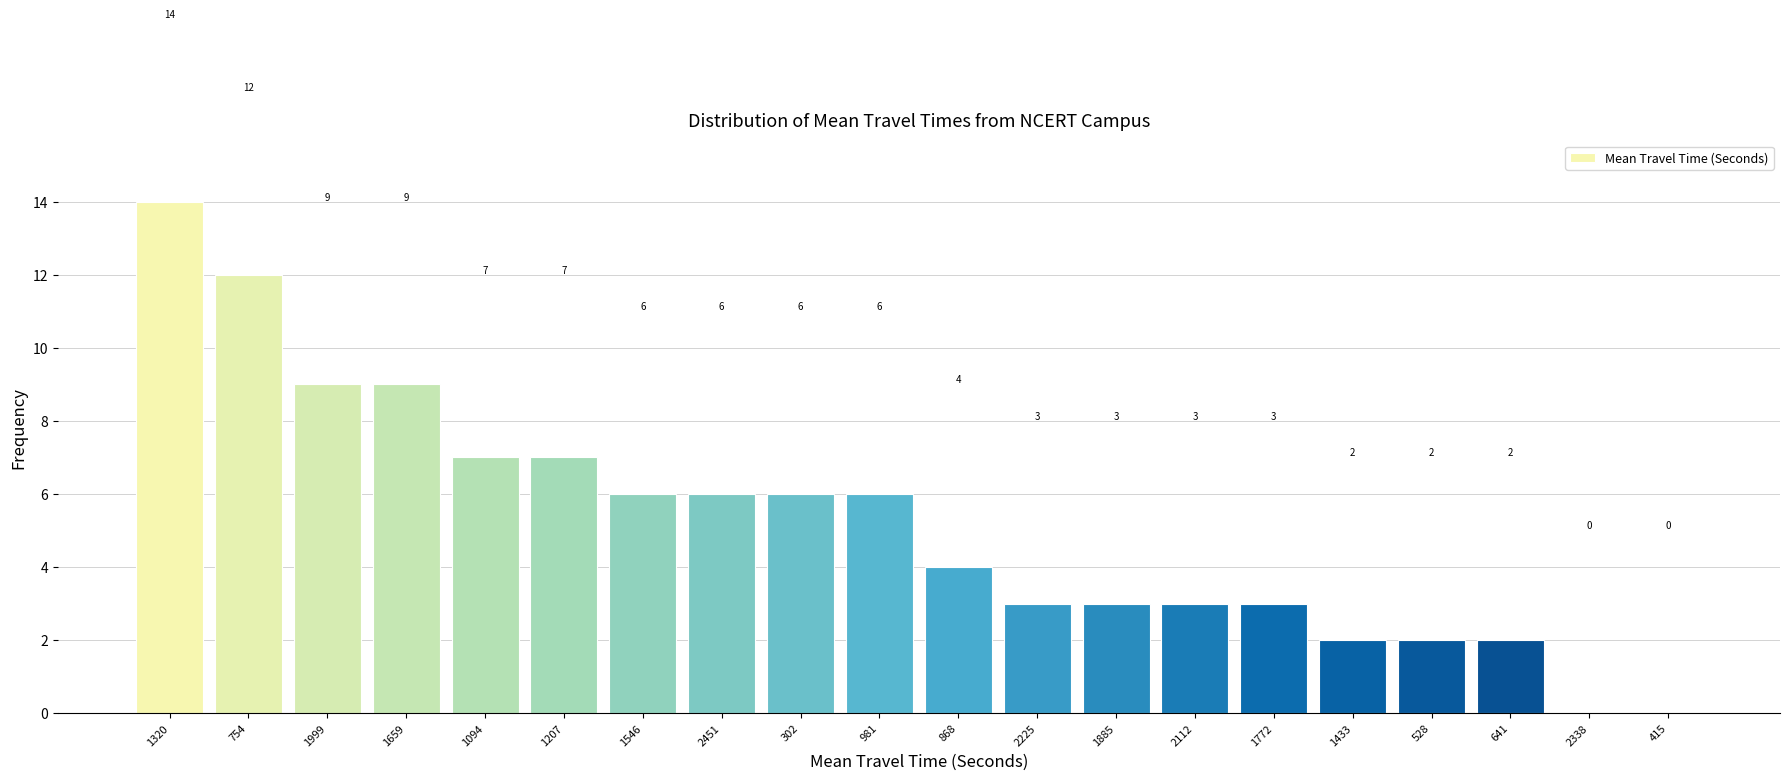

Reading left to right, what are all the values shown in this chart?

1320=14	754=12	1999=9	1659=9	1094=7	1207=7	1546=6	2451=6	302=6	981=6	868=4	2225=3	1885=3	2112=3	1772=3	1433=2	528=2	641=2	2338=0	415=0